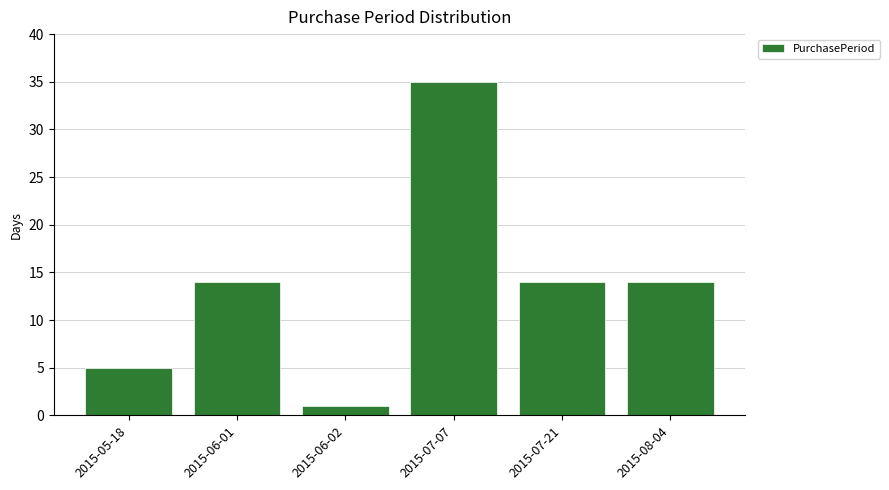

What is the label of the 6th bar from the right?

2015-05-18